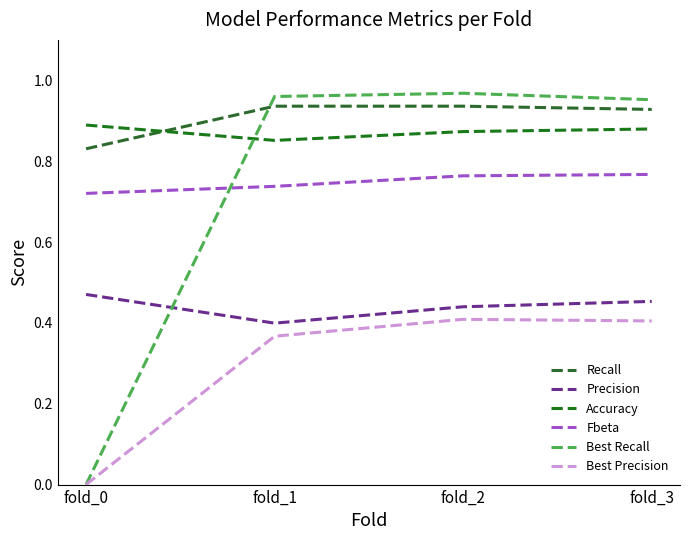

Where is the first local maximum for Best Precision?

fold_2